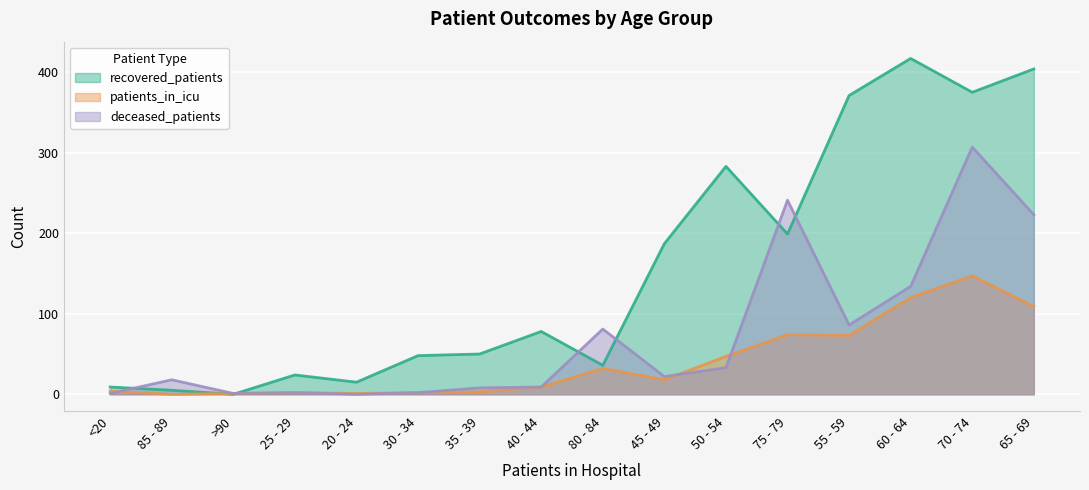

How many lines are shown in the chart?

3